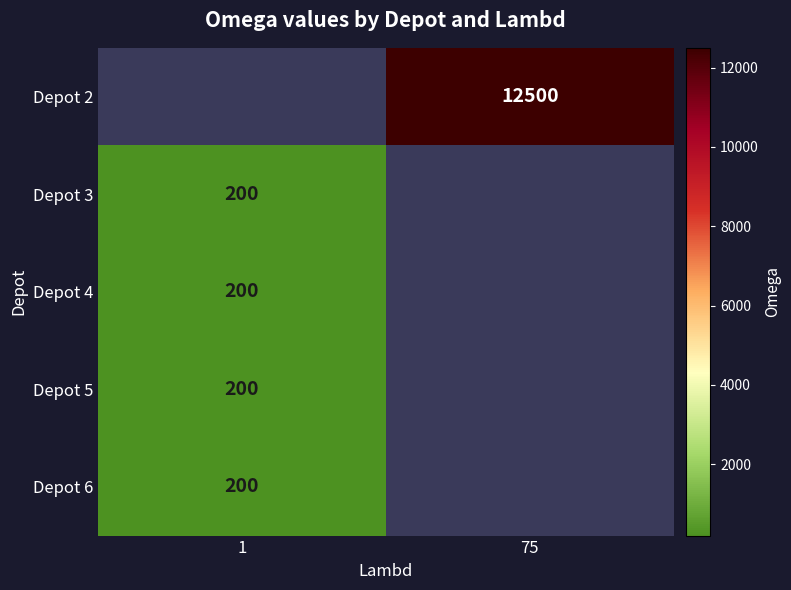

The value of Depot 4 at 1 is 343. True or false?

False